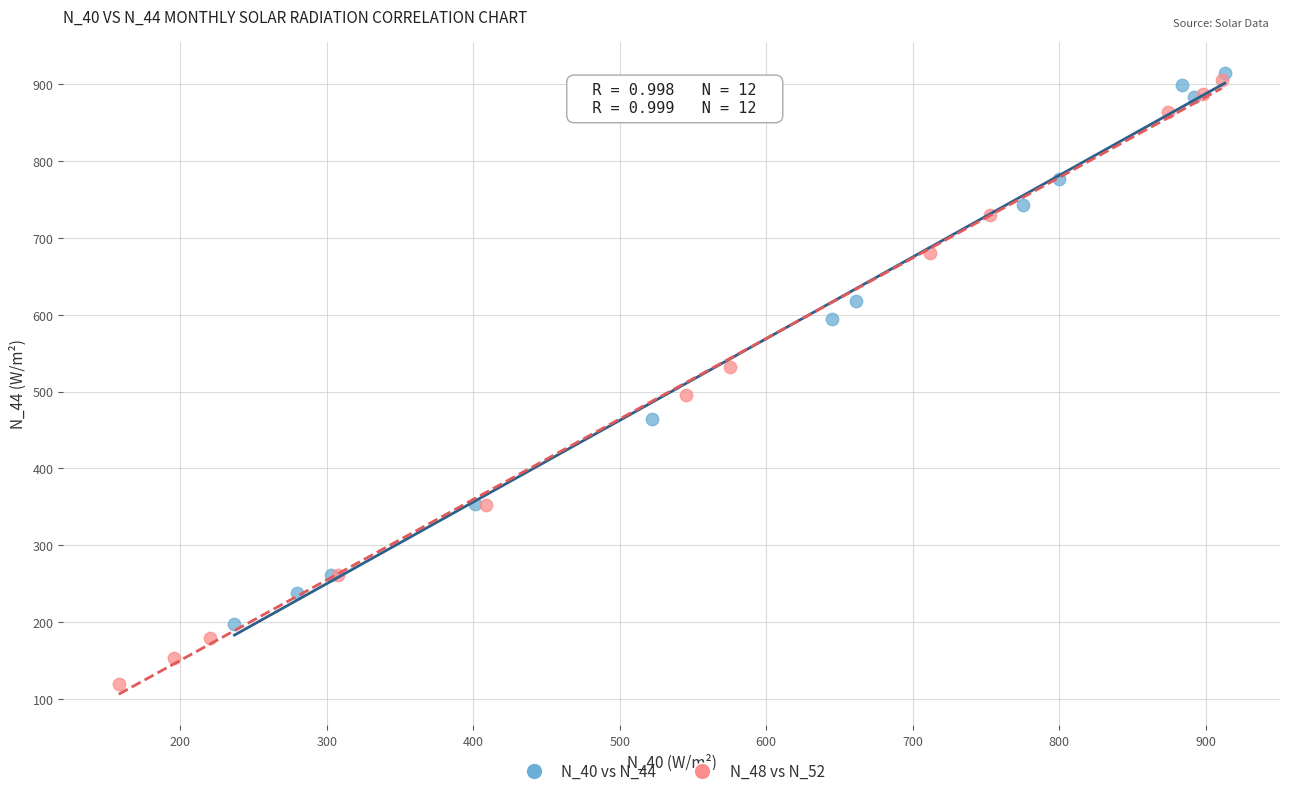

Which series reaches the minimum Y coordinate?

N_48 vs N_52